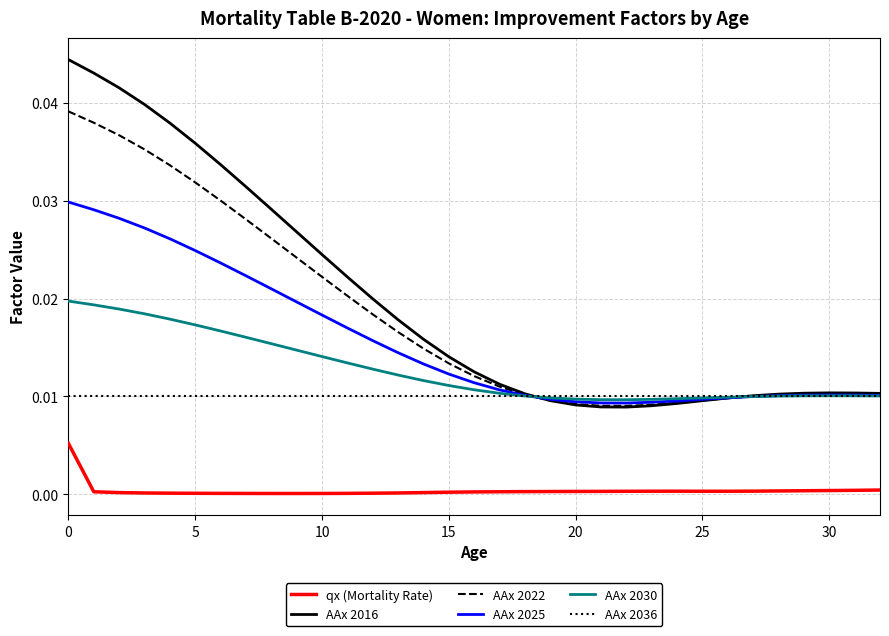

True or false: qx (Mortality Rate) and AAx 2036 intersect in this chart.

False